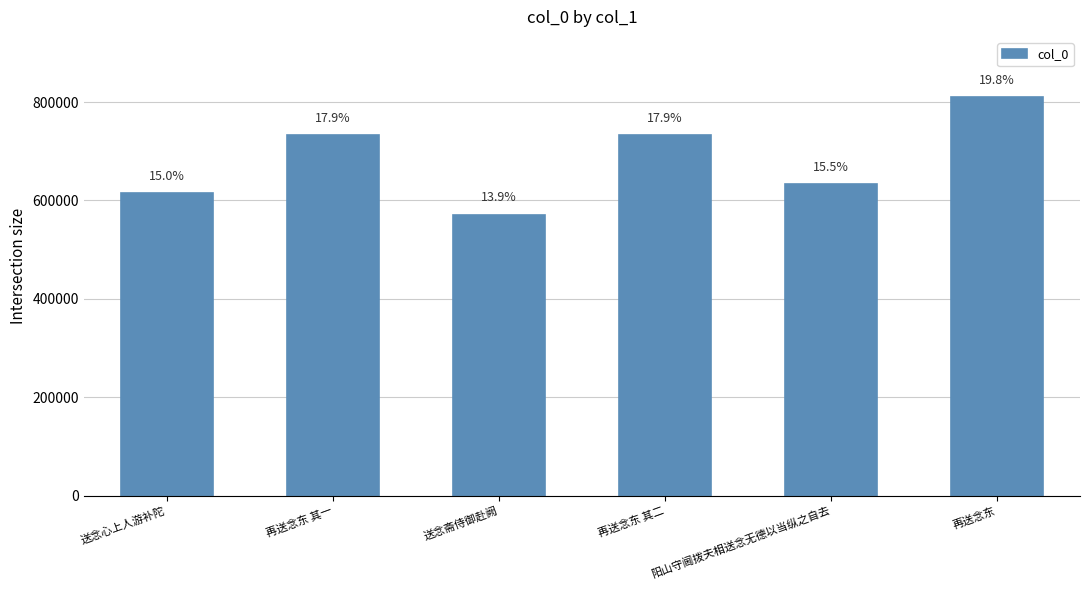

How many bars are there in total?

6